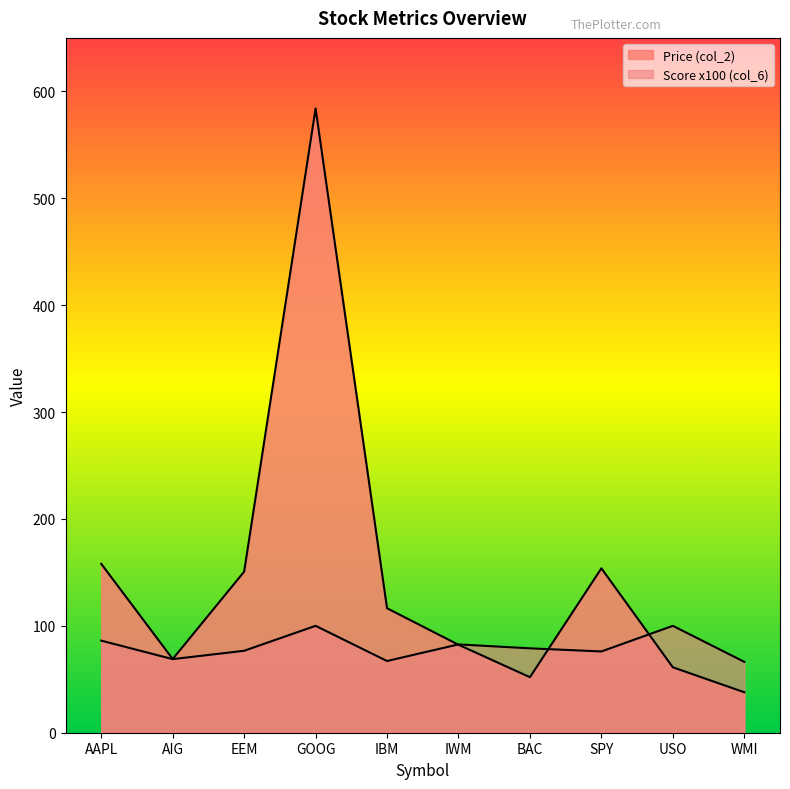

Does the chart display data point markers on the line(s)?

No